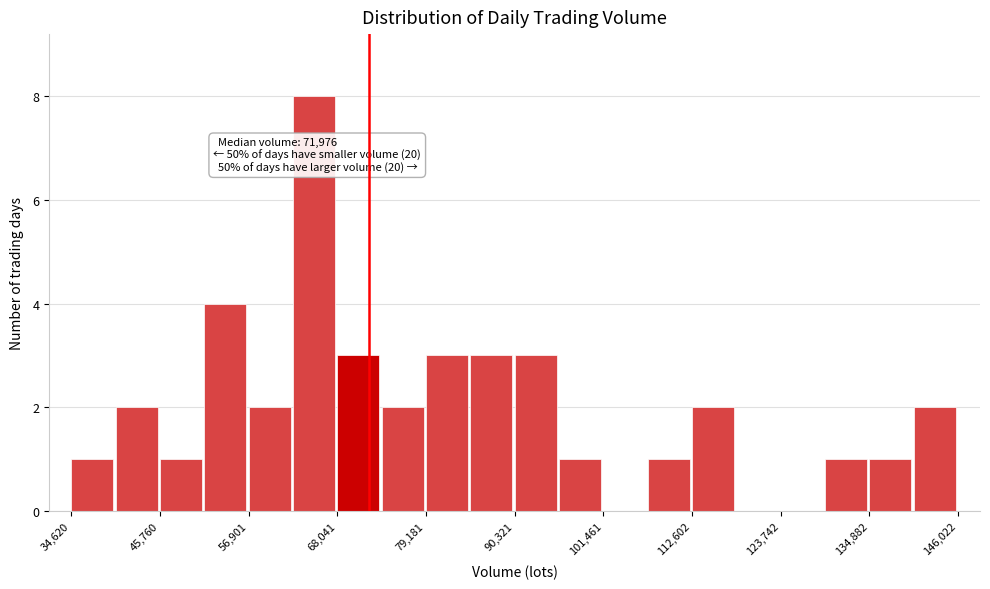

Read against the x-axis, roughly where is the centre of the tallest bar?

66000